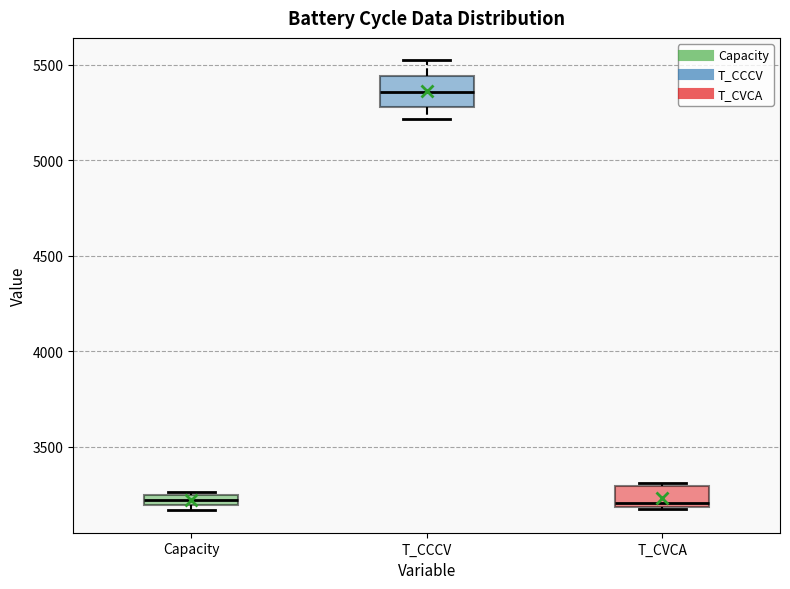

Where is the upper edge of the box for Capacity on the y-axis? The values are not printed on the chart, so give them approximately, as read against the axis.

3250